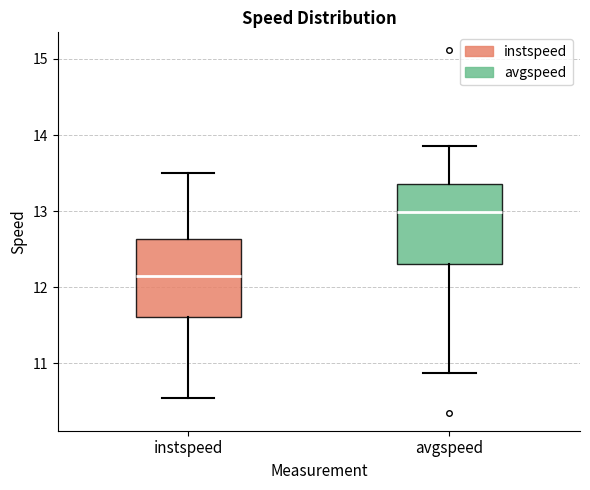

Where does the lower whisker of the box for avgspeed end on the y-axis? The values are not printed on the chart, so give them approximately, as read against the axis.

10.9